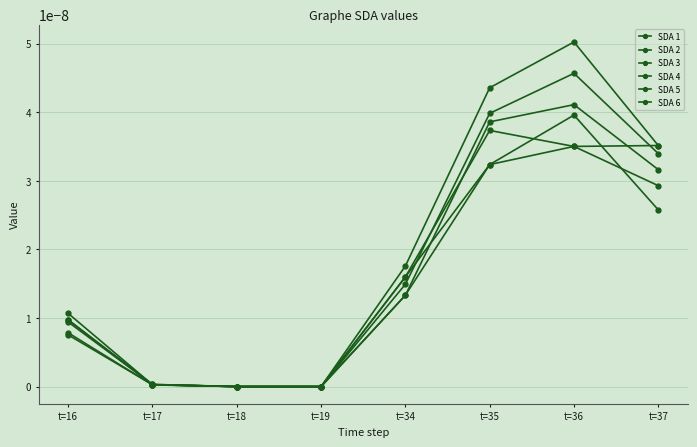

True or false: SDA 1 and SDA 2 intersect in this chart.

True